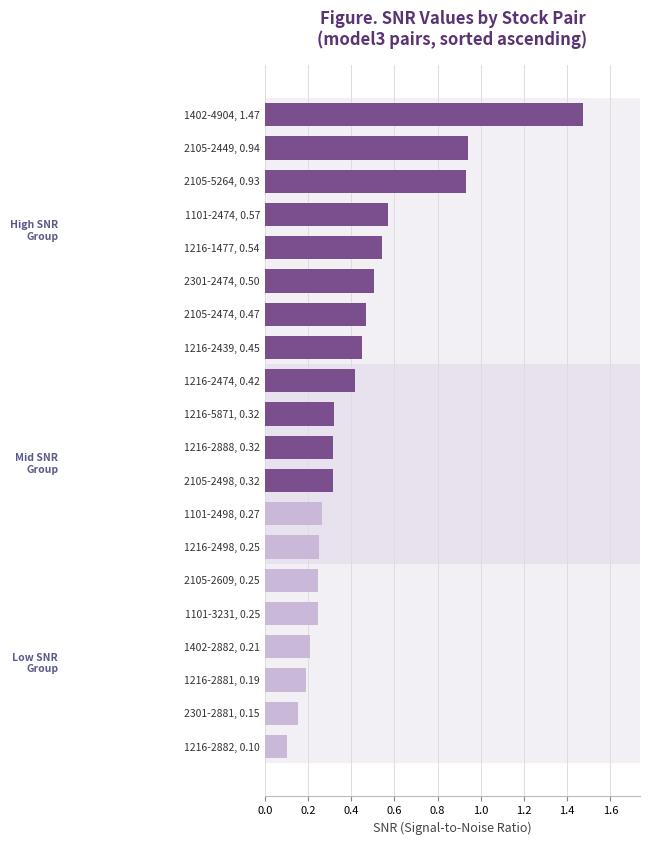

What is the change in value from 1216-2888, 0.32 to 1402-4904, 1.47?

+1.2